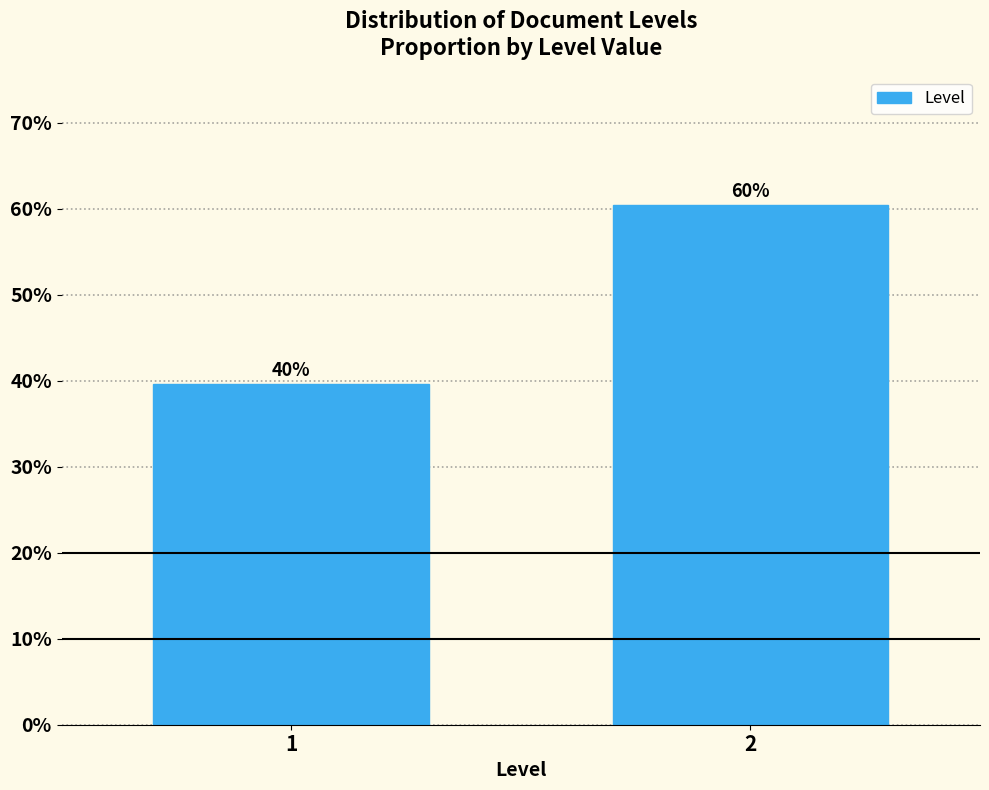

Are the bars horizontal?

No